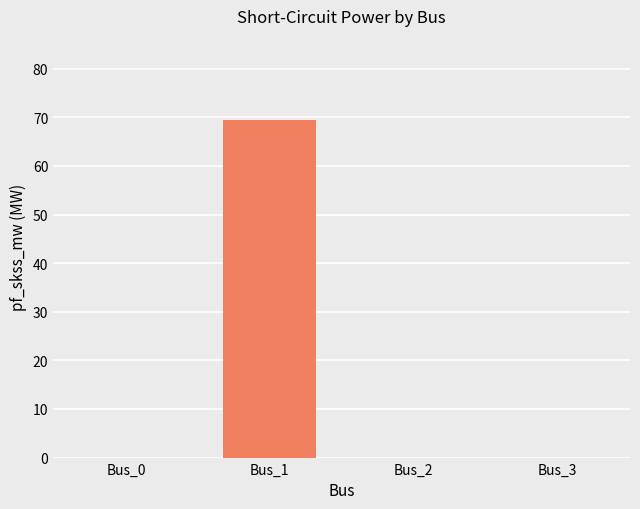

Does the chart contain stacked bars?

No